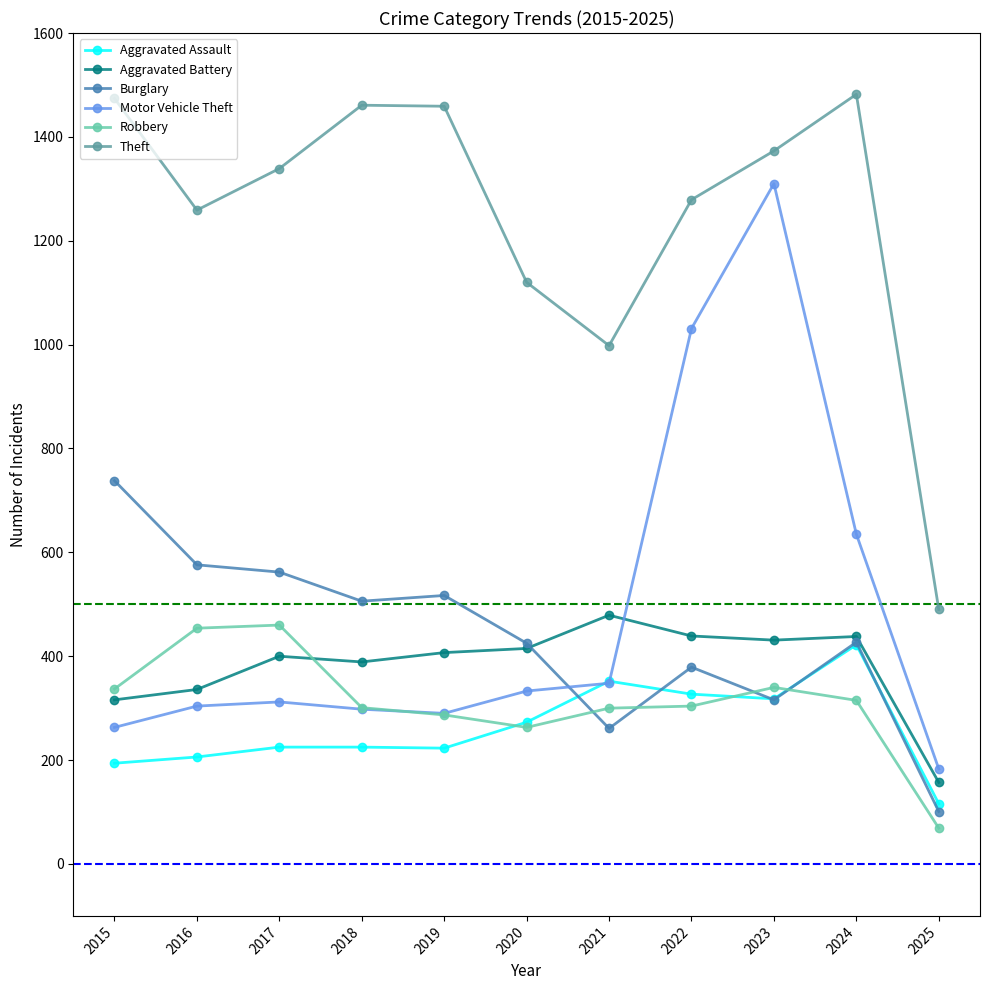

What is the difference between the maximum and minimum values in the Robbery series?

391